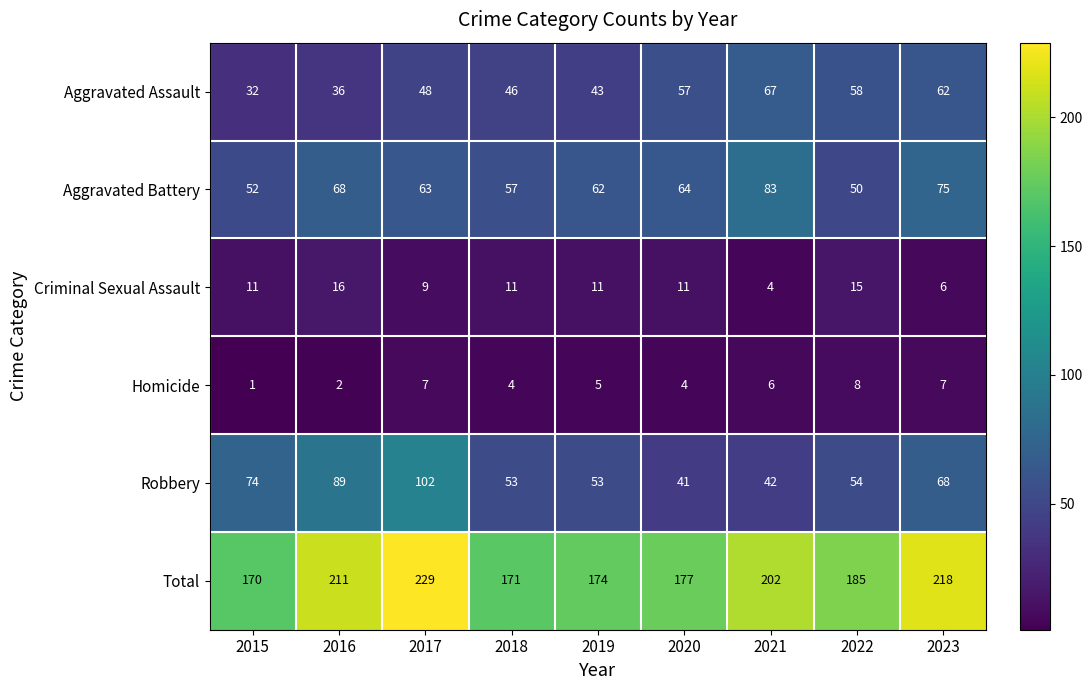

At which category does the chart reach its peak across all series?

2017